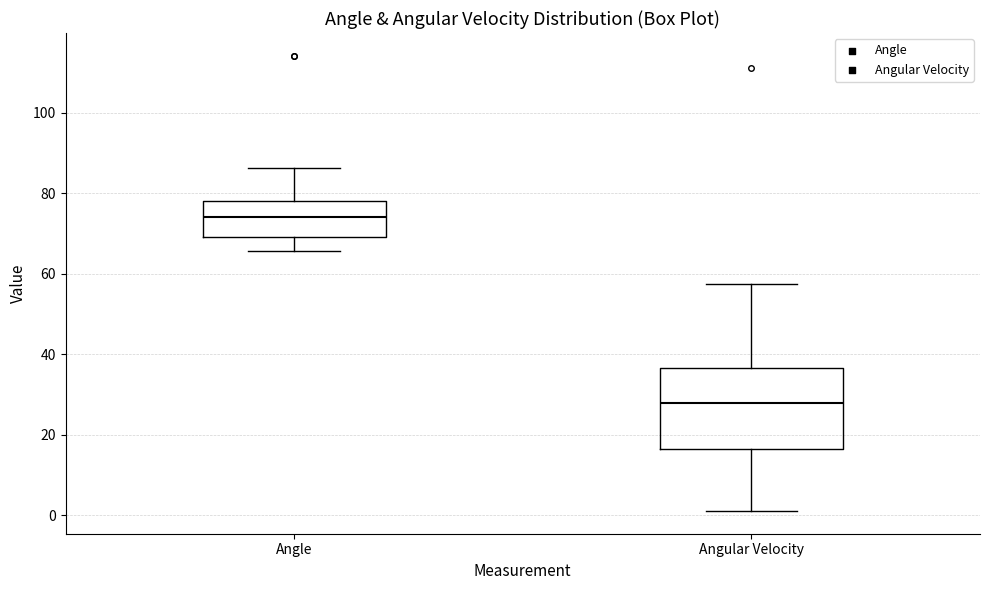

Reading left to right, transcribe this box plot: for each box, give where its median line is, the range the box spans, and where its two whiskers end, as read against the y-axis. The values are not printed on the chart, so give them approximately, as read against the axis.

Angle: median 74, box 70 to 78, whiskers 66 to 86
Angular Velocity: median 28, box 16 to 36, whiskers 2 to 58